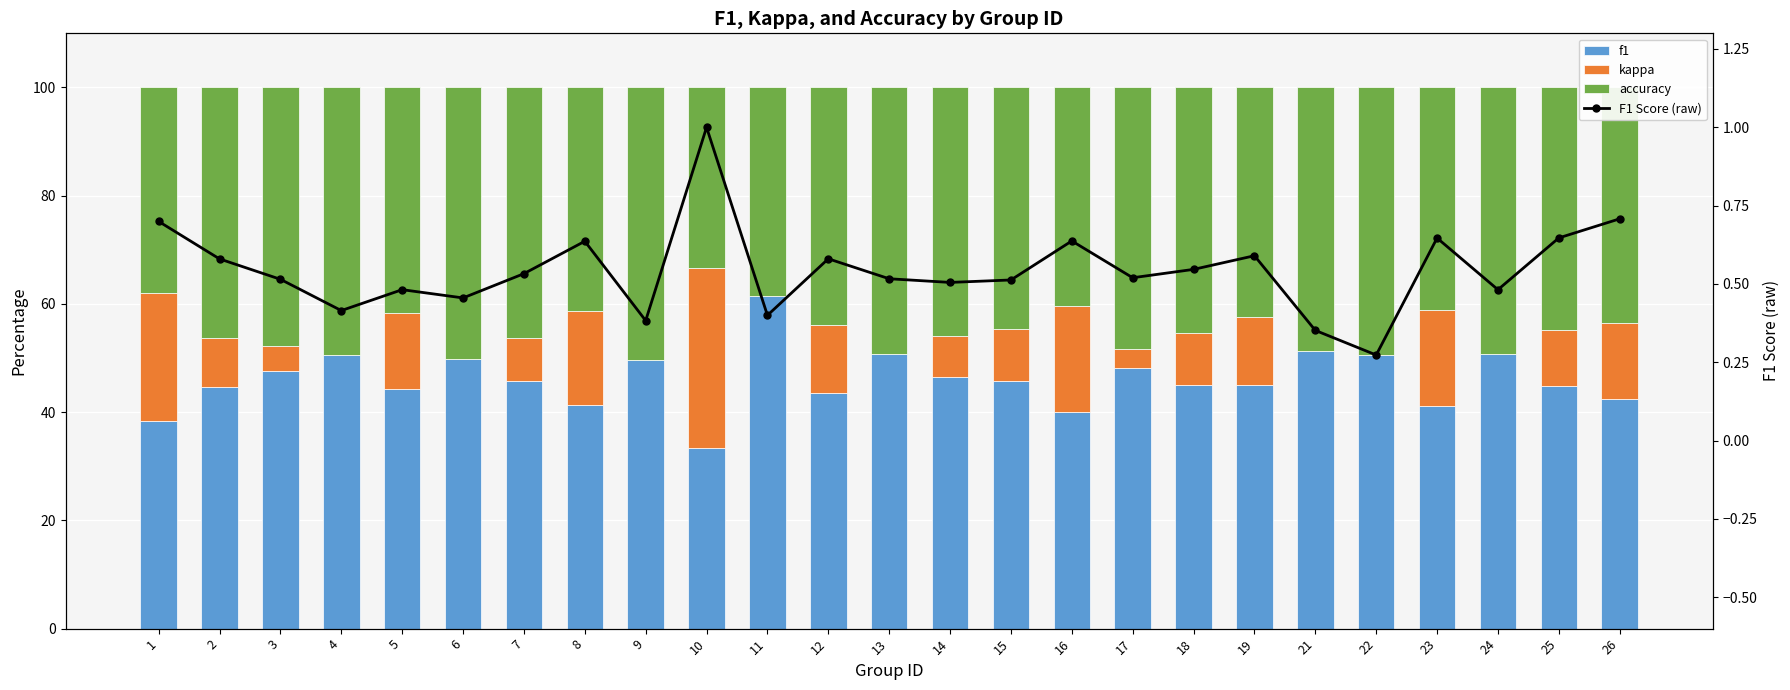

The value of F1 Score (raw) at 16 is 0.6. True or false?

True